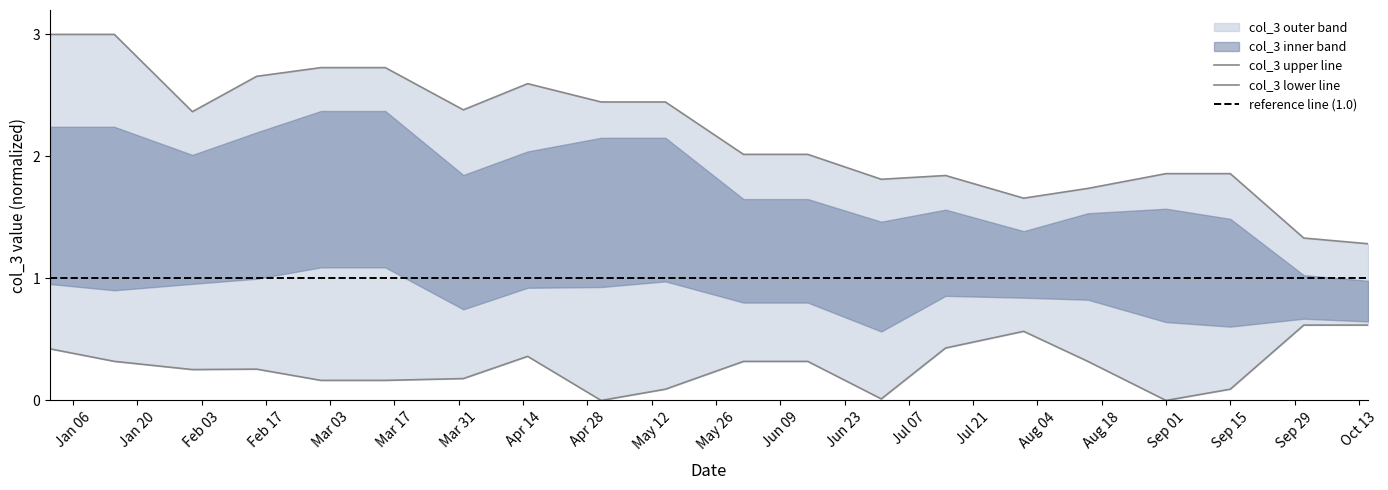

True or false: col_3_upper and col_3_lower cross at least once.

False